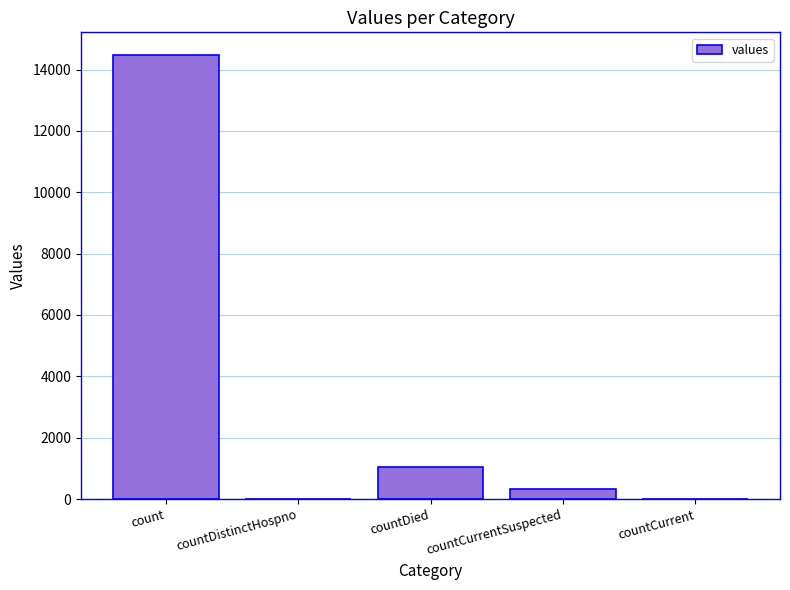

Reading left to right, extract all data points from this chart.

count=14488	countDistinctHospno=0	countDied=1033	countCurrentSuspected=345	countCurrent=0